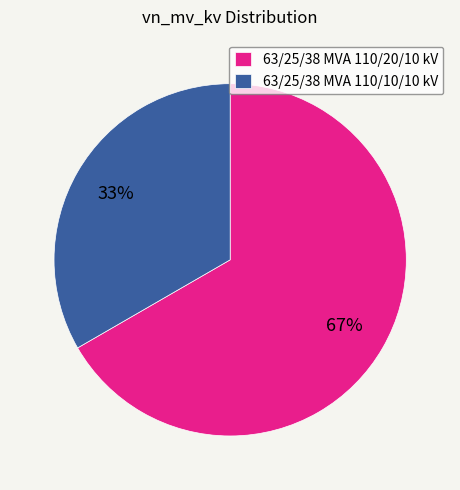

Does 63/25/38 MVA 110/10/10 kV account for over 50% of the chart?

No